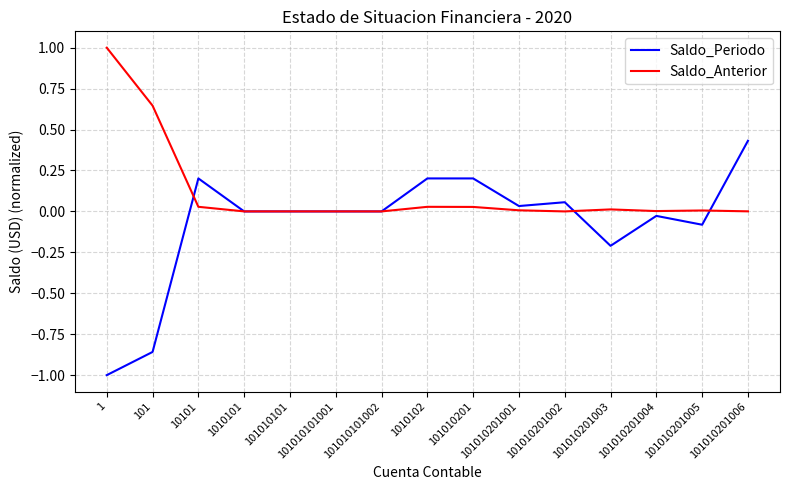

At which category is the sum across all series the highest?

101010201006